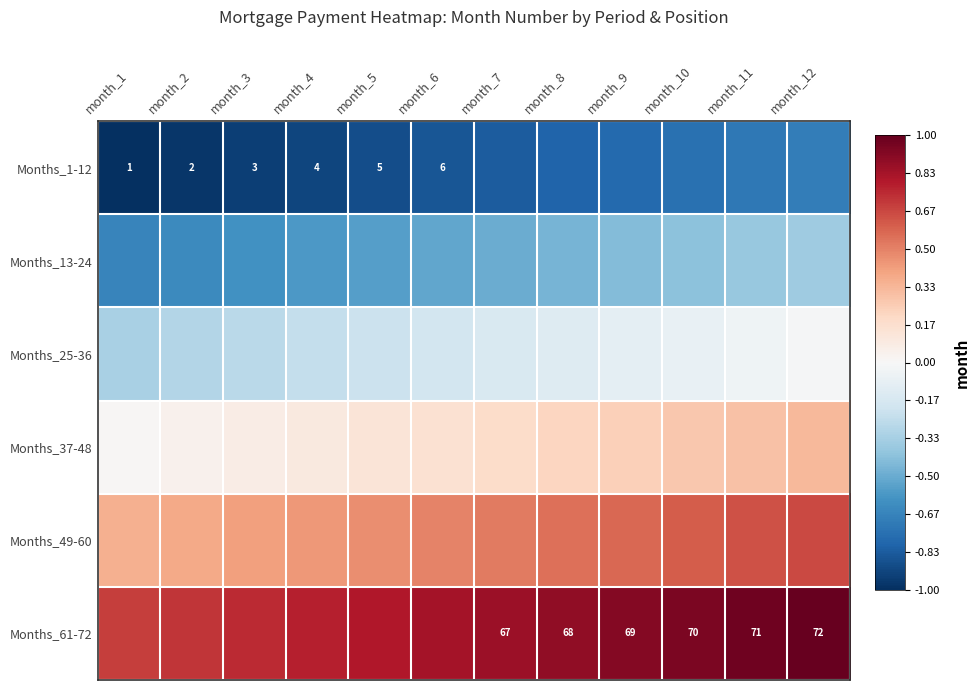

Is it true that Months_49-60 equals 0.4 at month_11?

False